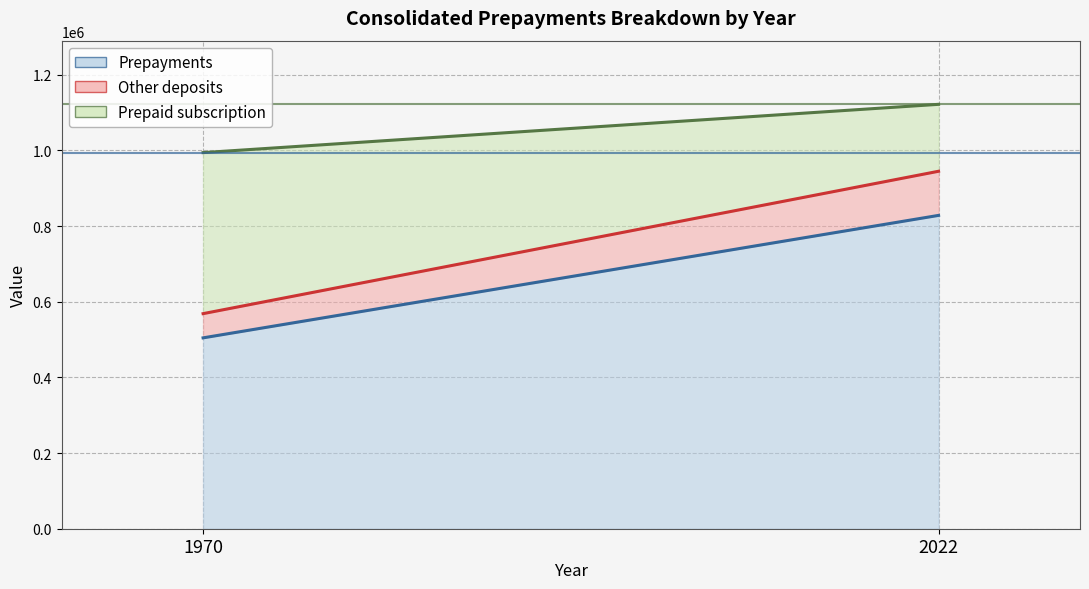

What is the spread (max minus min) of values at 2022?

293610